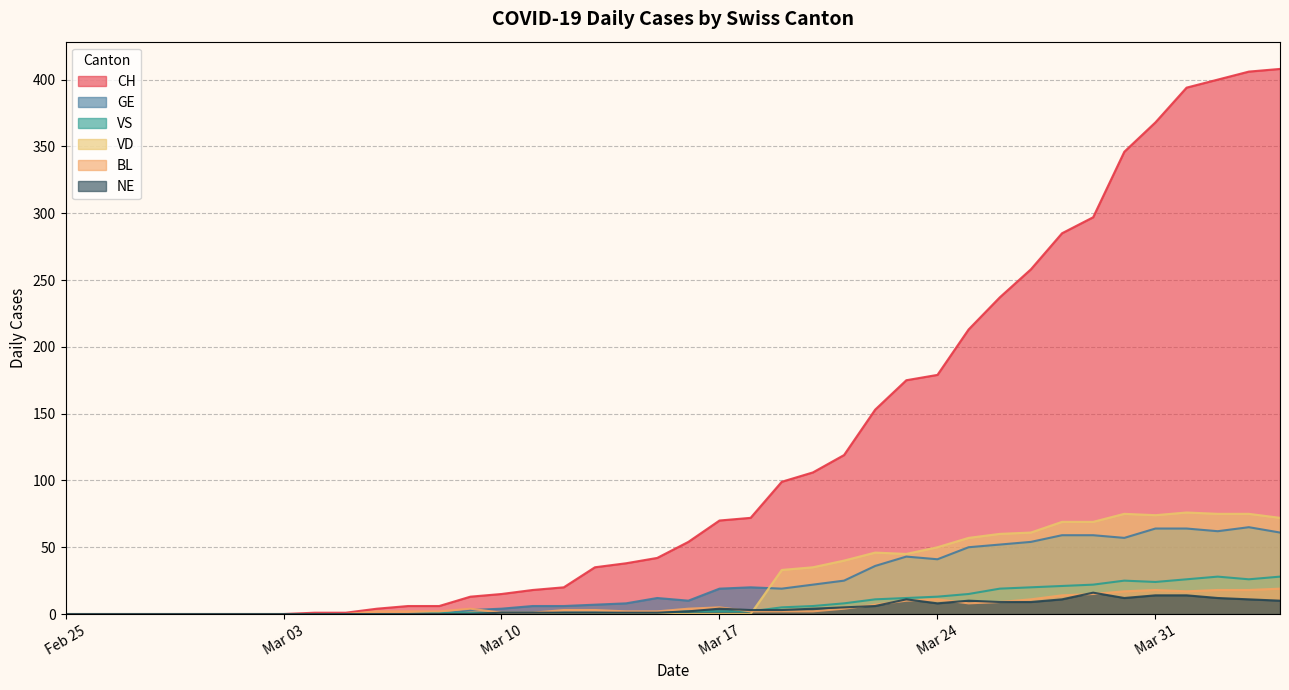

True or false: CH and VD cross at least once.

False